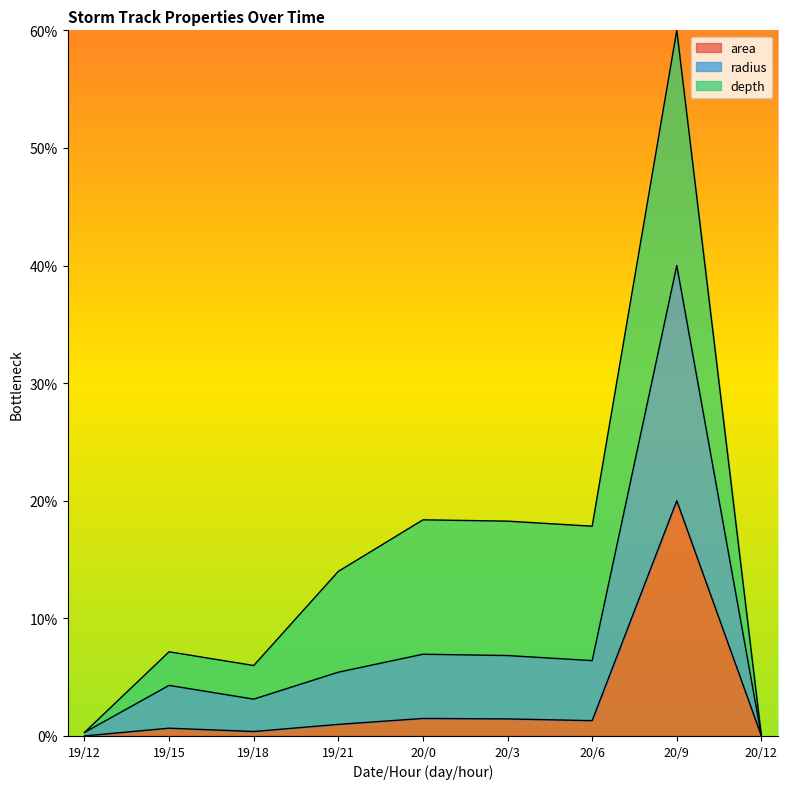

What are all the series names shown in the legend?

area, radius, depth